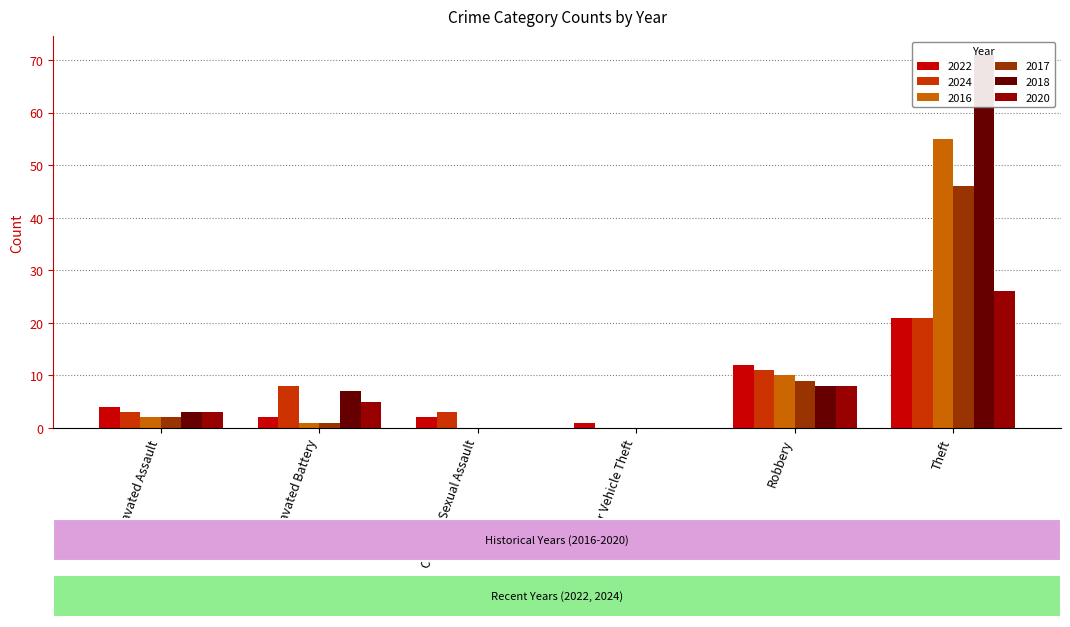

What is the label of the 3rd bar from the right?

Motor Vehicle Theft